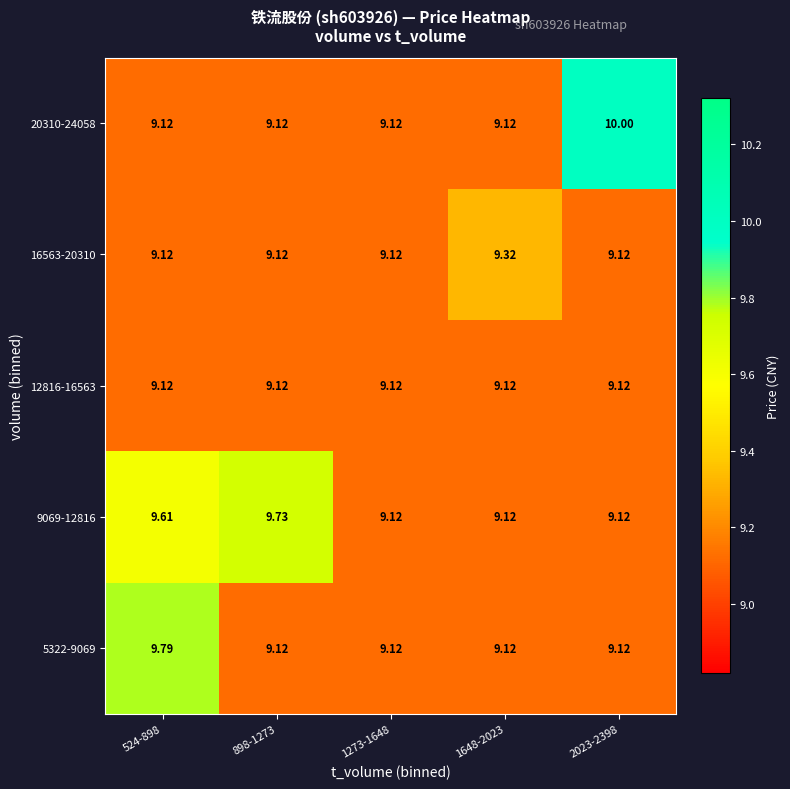

What is the smallest value displayed?

9.1